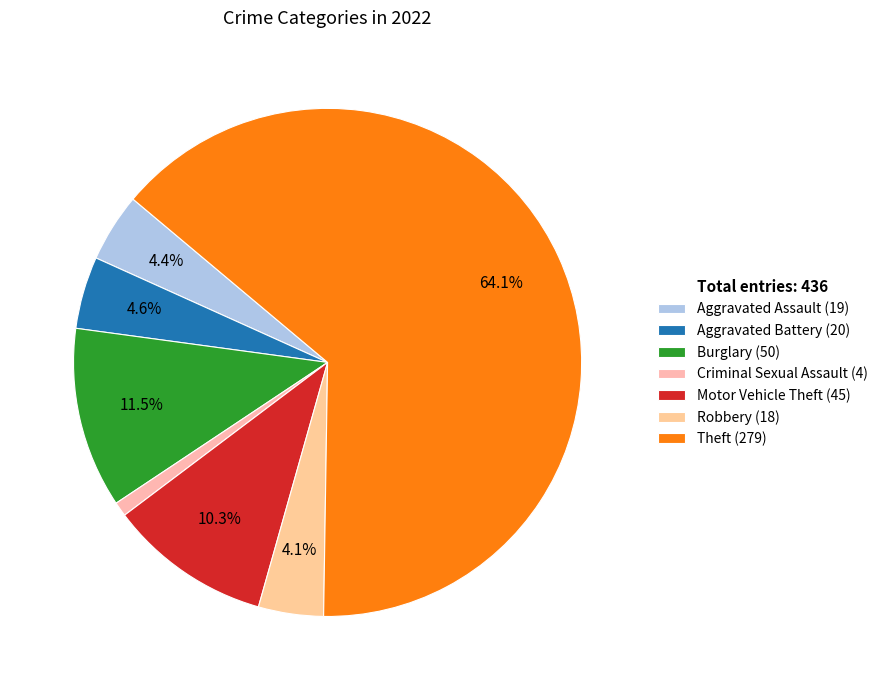

How many slices are in this pie chart?

7